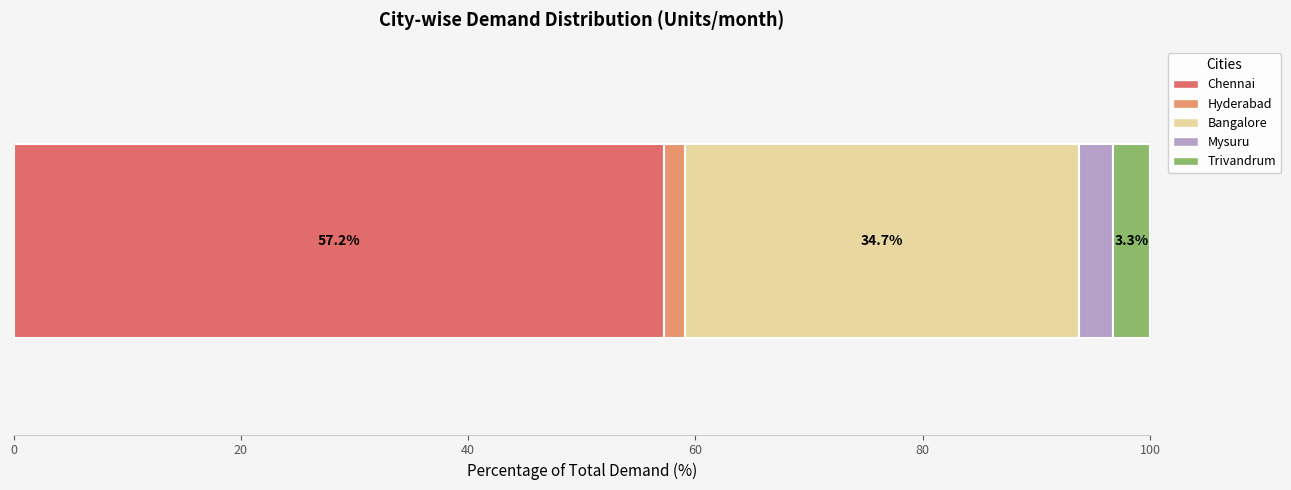

What is the highest value of the Chennai series?

57.2